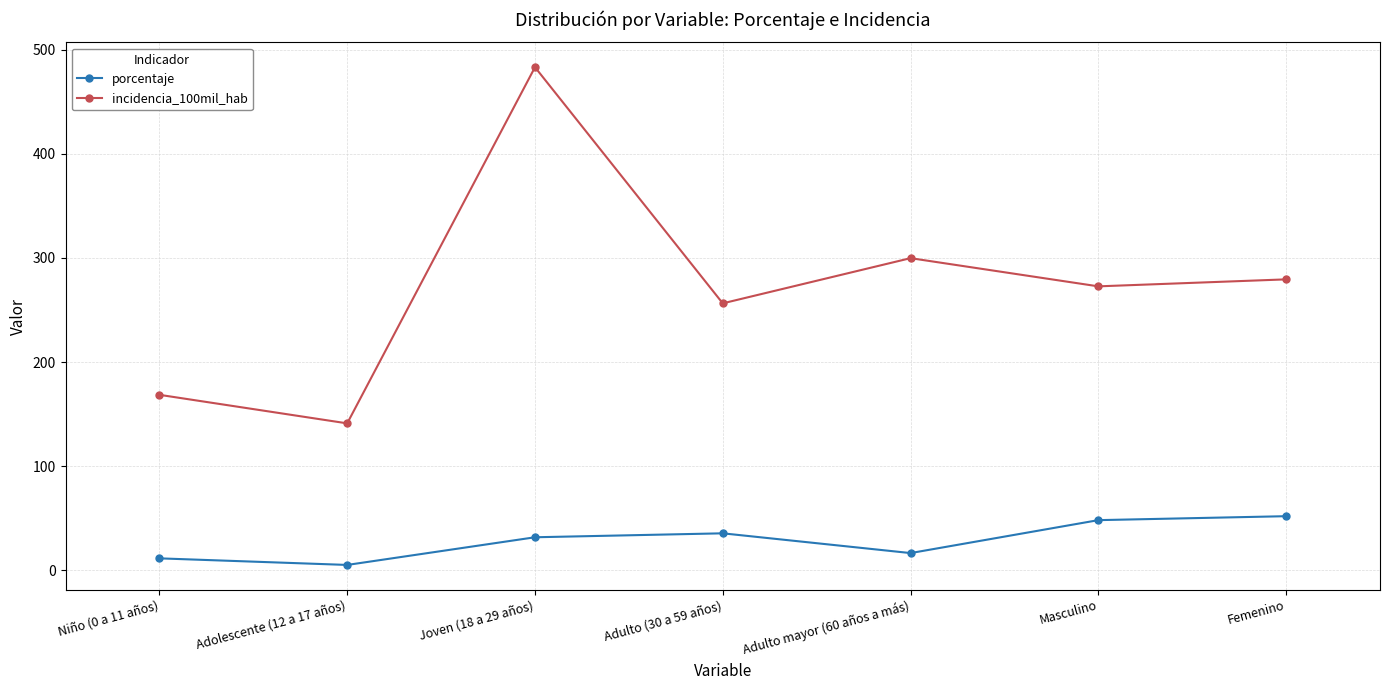

How many lines are shown in the chart?

2